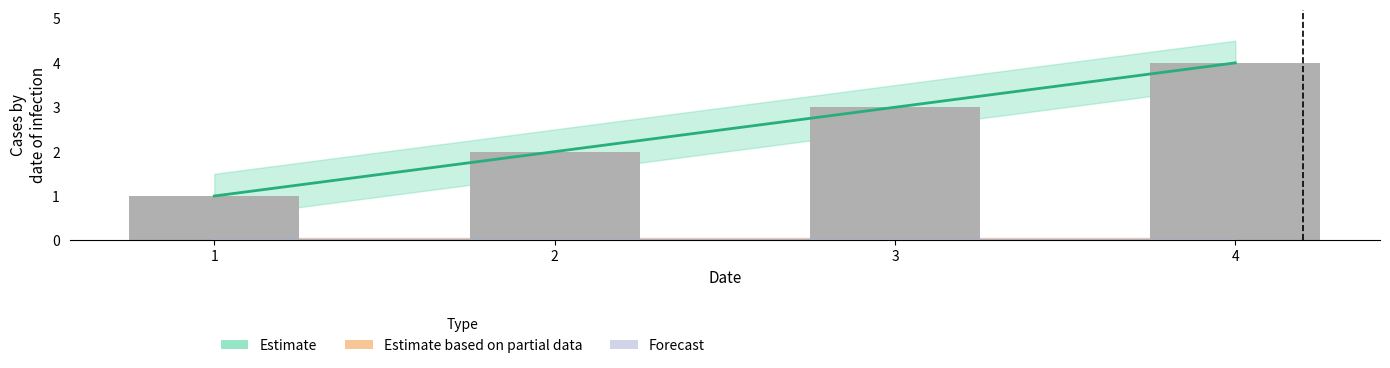

How many groups of bars are there?

4